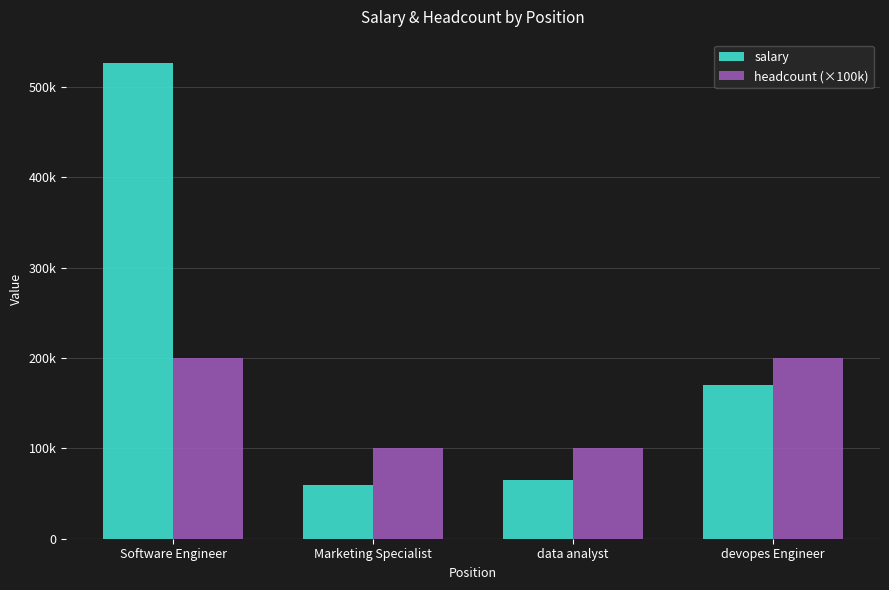

Are the bars horizontal?

No